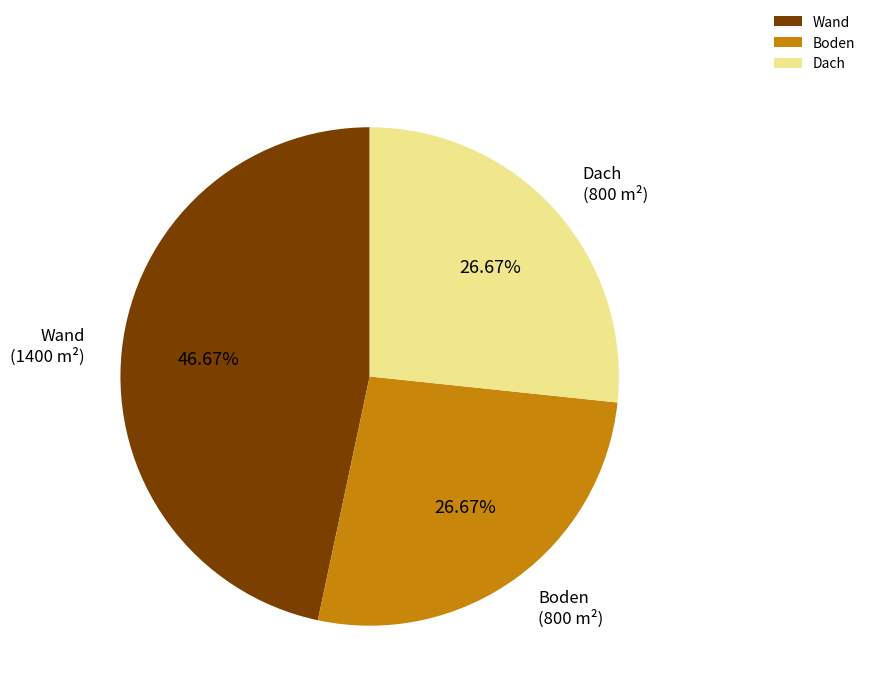

To the nearest percent, what is the difference between the Wand and Dach slice percentages?

20%